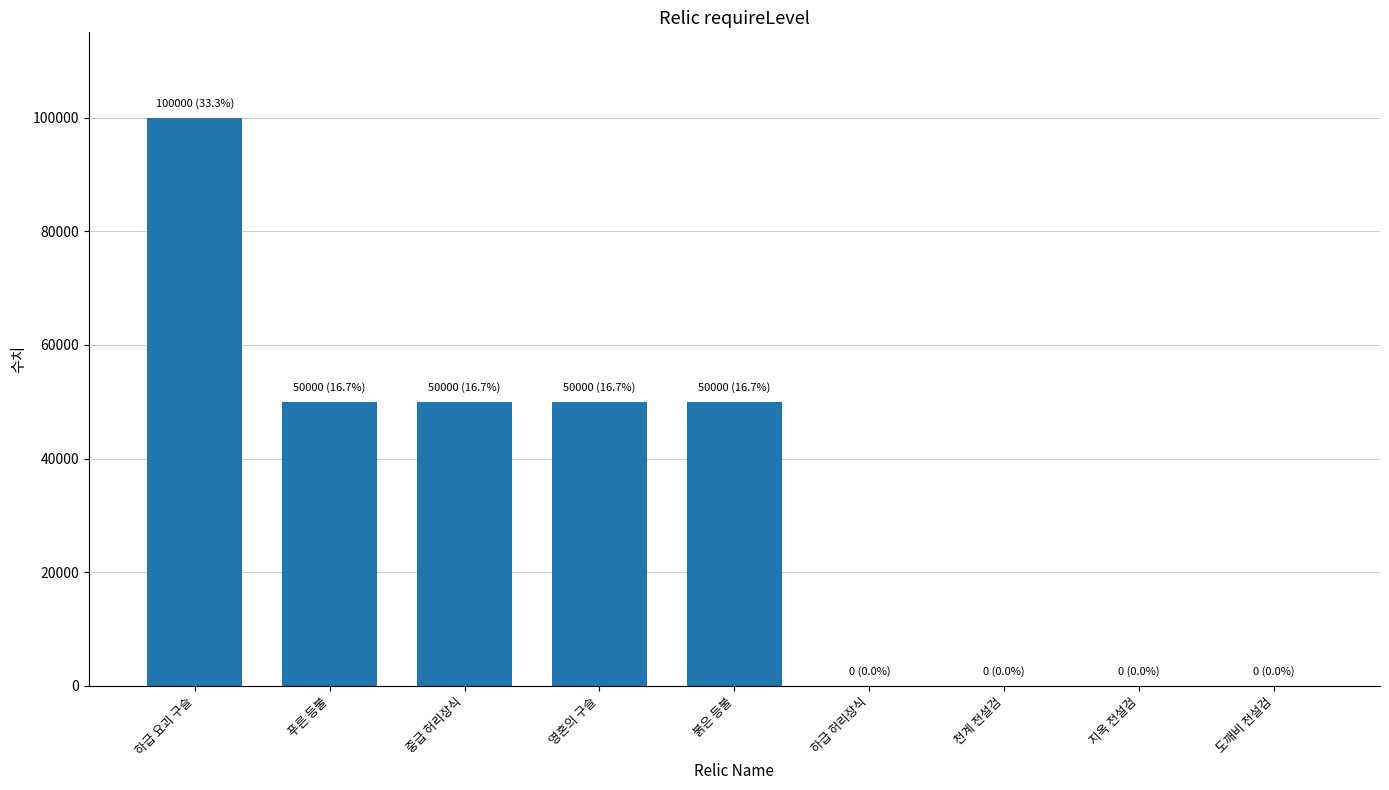

What is the sum of the values at 하급 요괴 구슬 and 지옥 전설검?

100000